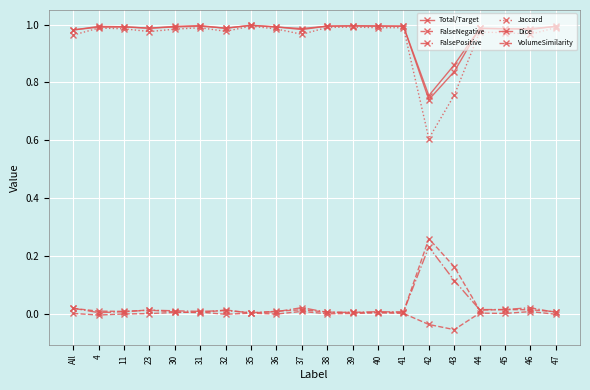

How many distinct data groups are displayed?

6